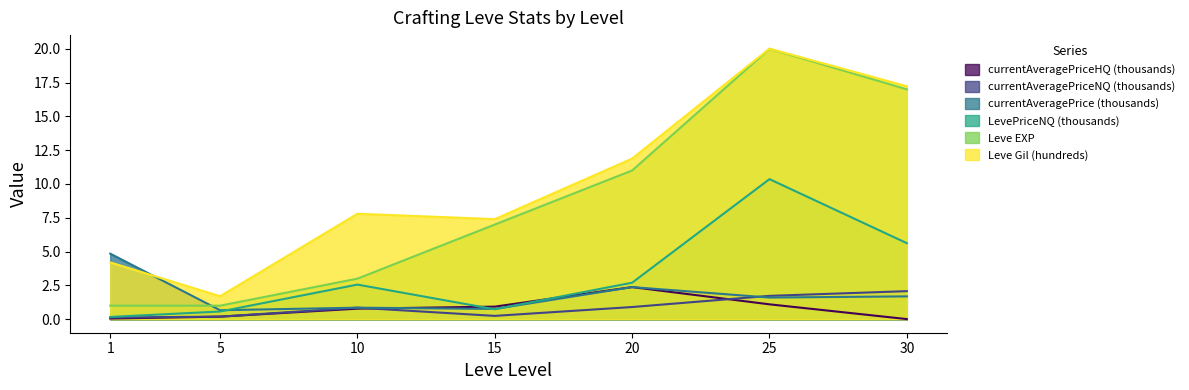

How many lines are shown in the chart?

6